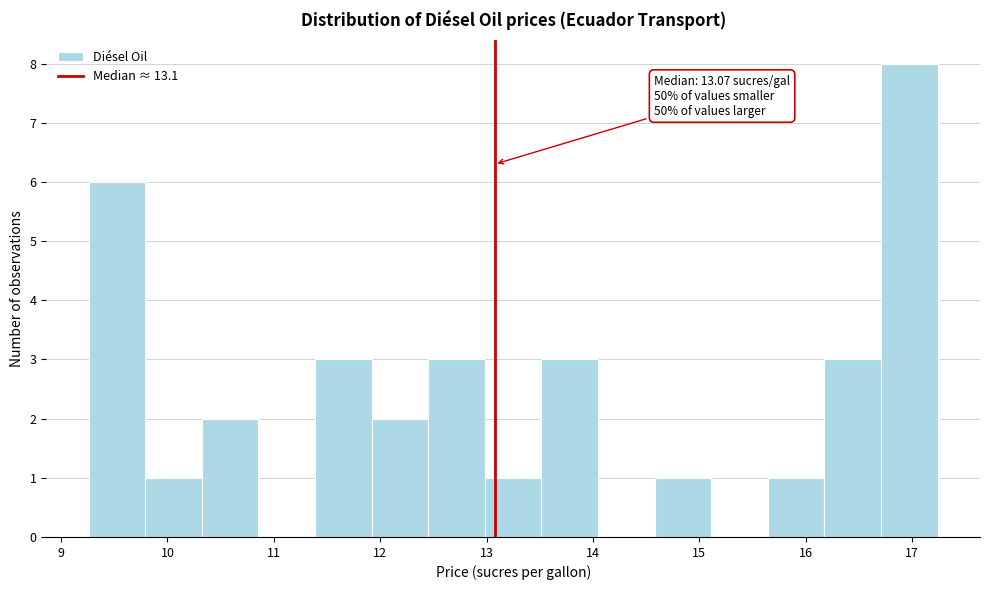

Over which range of the x-axis is the bar tallest?

16.7 to 17.2